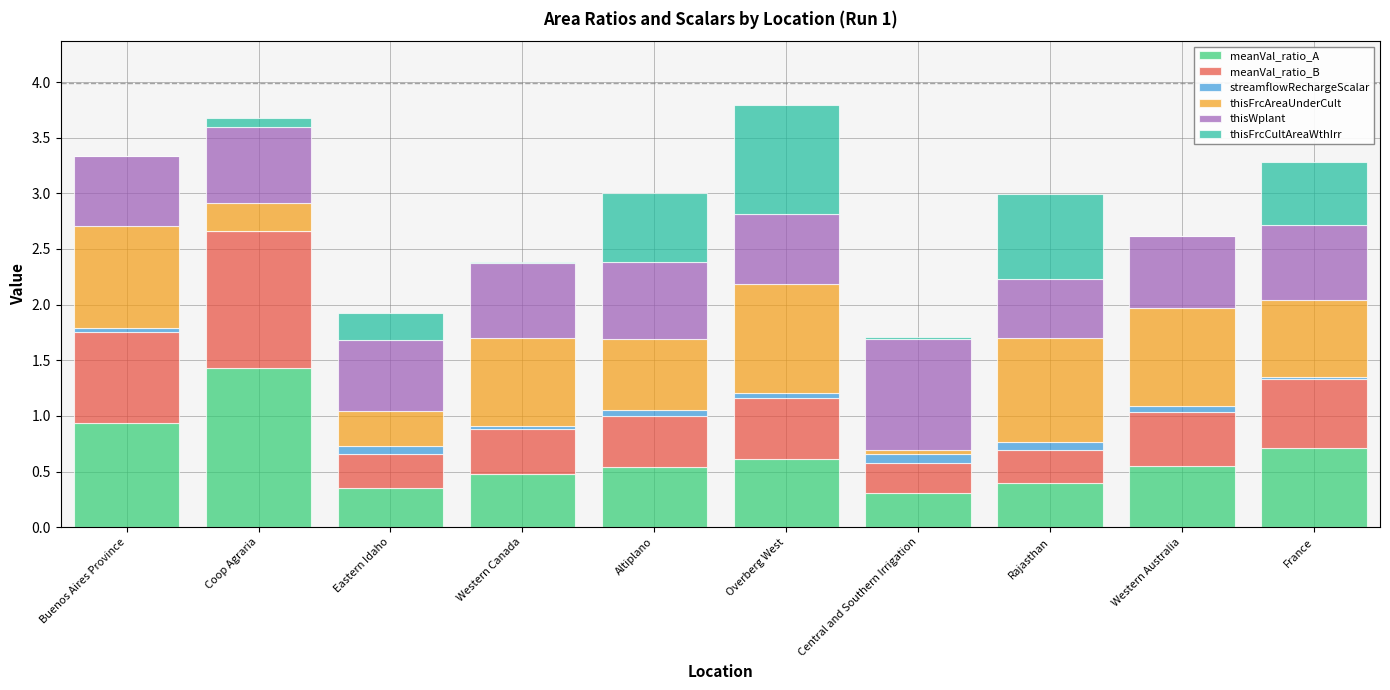

At how many categories does at least one series exceed 1?

1